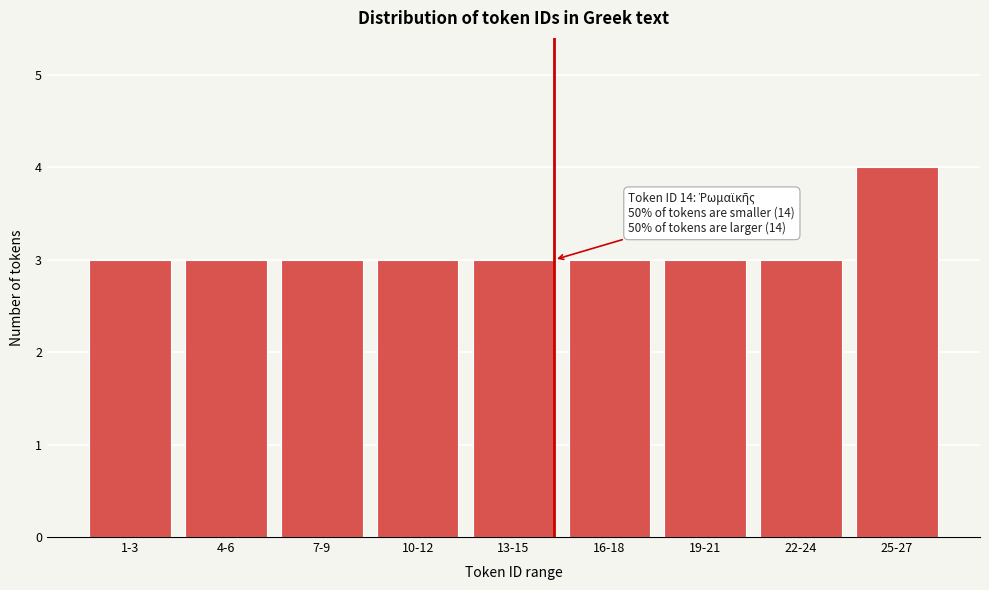

Reading right to left, what are all the values shown in this chart?

4	3	3	3	3	3	3	3	3